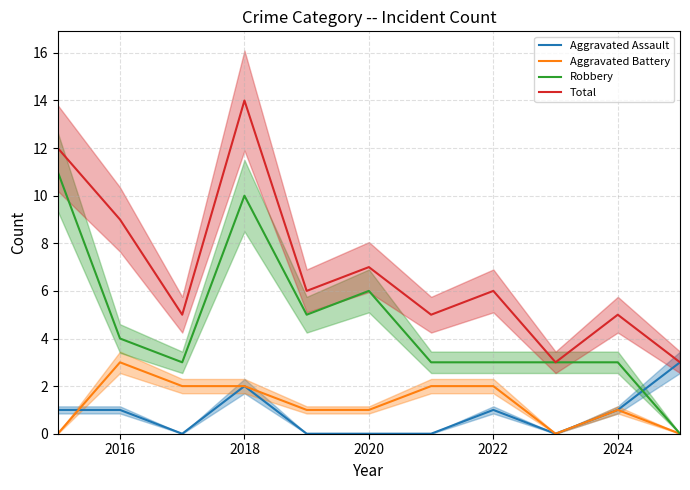

Does the chart have visible grid lines?

Yes